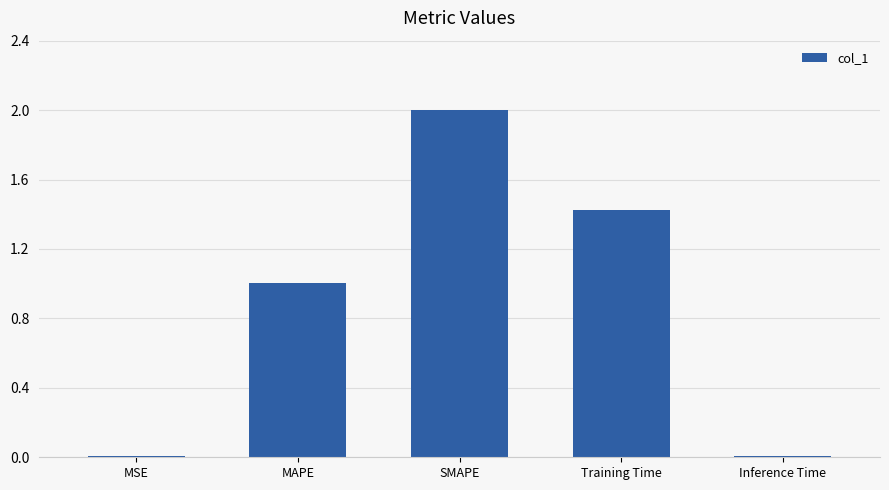

What is the maximum value shown in the chart?

2.0